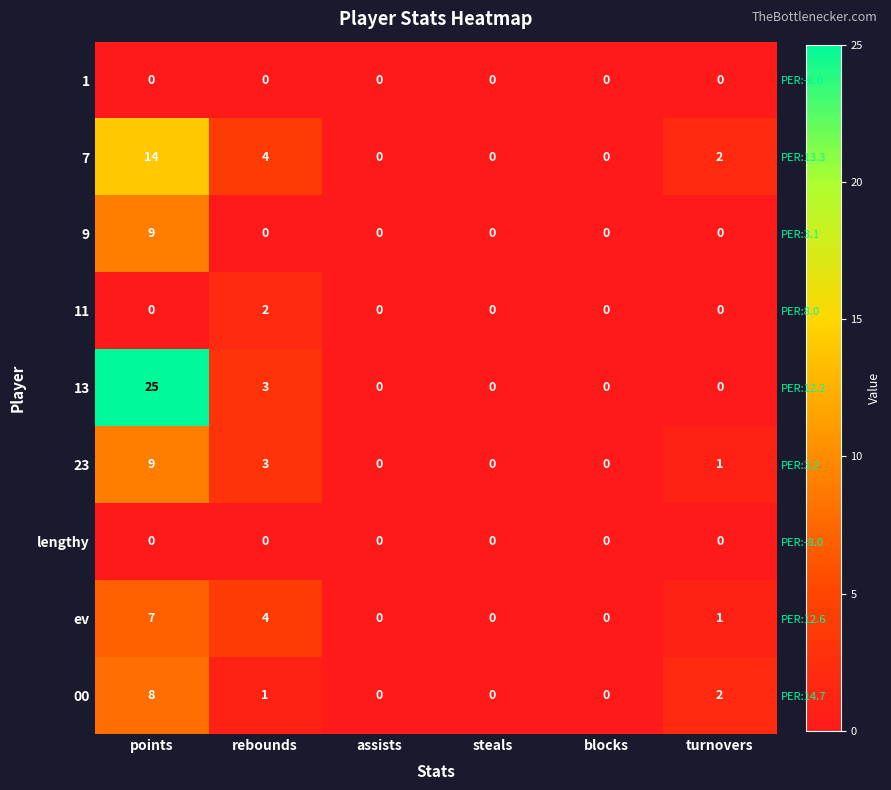

The ev series shows 0 at assists. True or false?

True